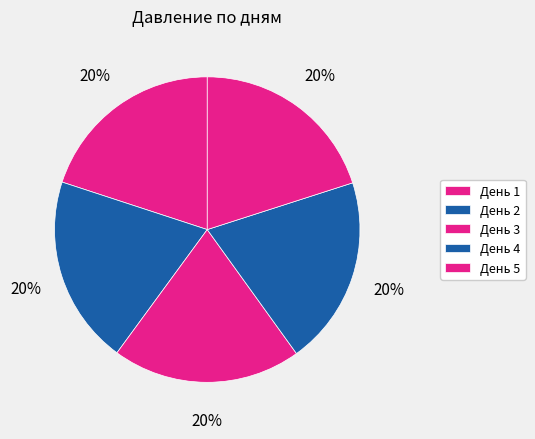

How many slices are in this pie chart?

5